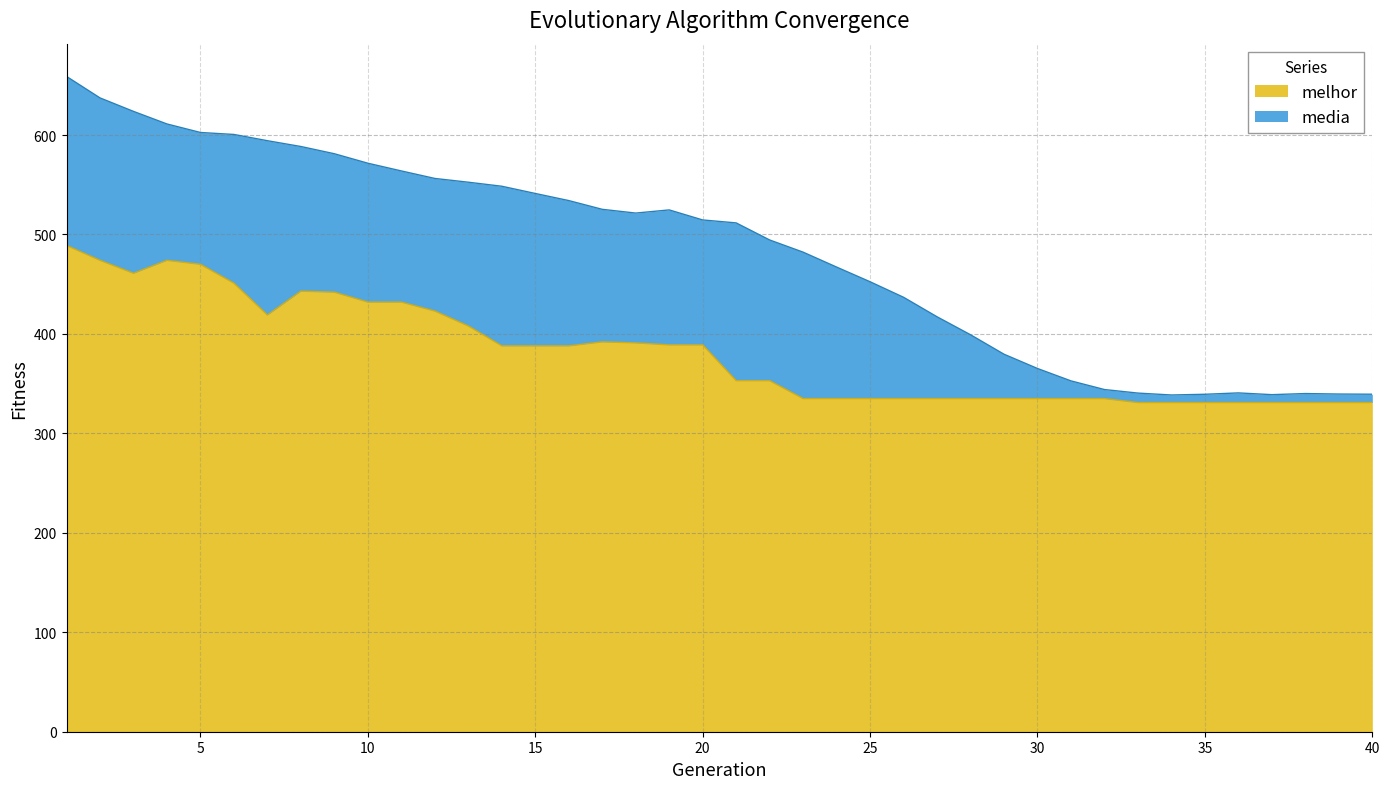

What are all the series names shown in the legend?

melhor, media